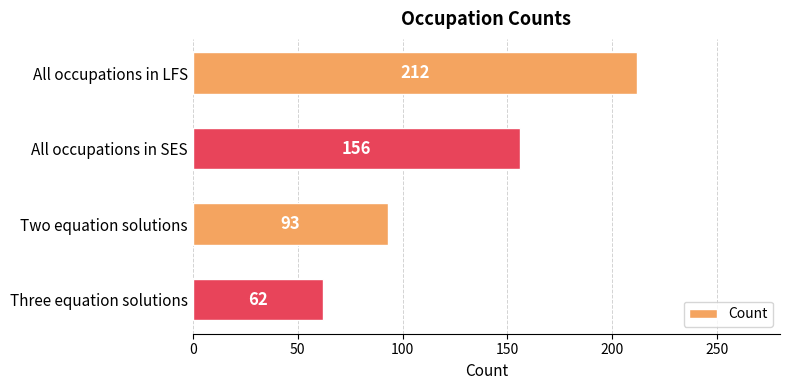

Rank the categories by value from lowest to highest.

Three equation solutions, Two equation solutions, All occupations in SES, All occupations in LFS